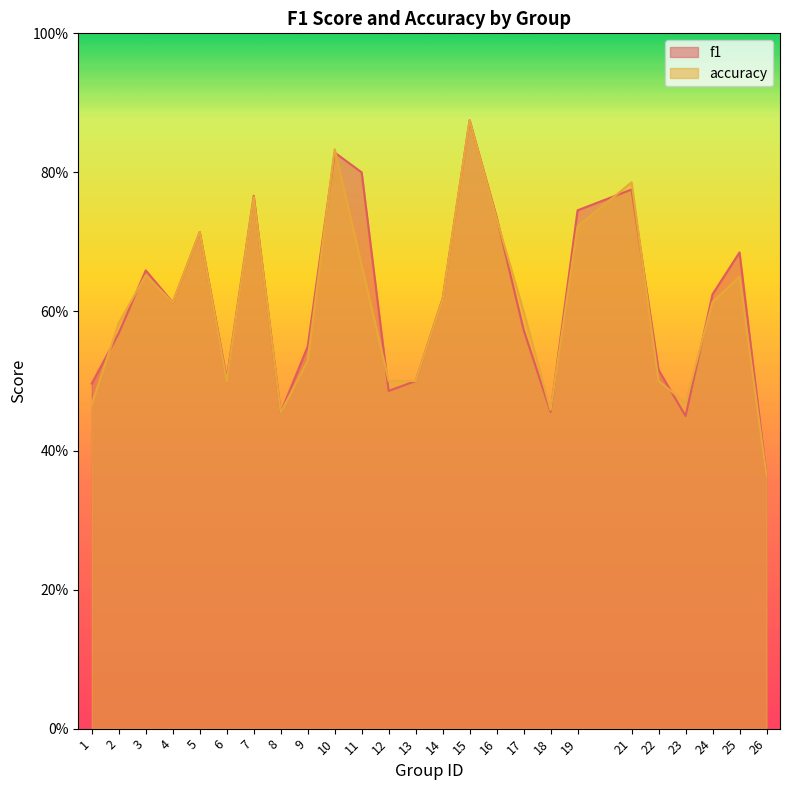

Rank the categories by accuracy value from highest to lowest.

15, 10, 21, 7, 16, 19, 5, 11, 3, 25, 14, 24, 4, 17, 2, 9, 6, 12, 13, 22, 23, 1, 18, 8, 26